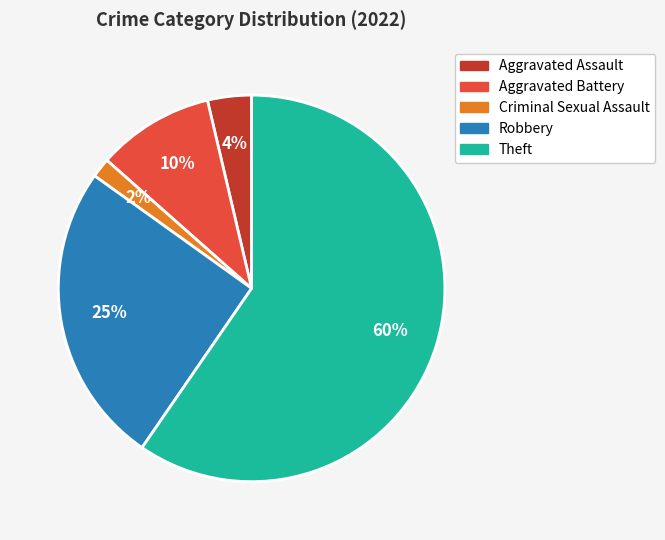

To the nearest percent, what is the combined percentage of Theft and Aggravated Battery?

69%